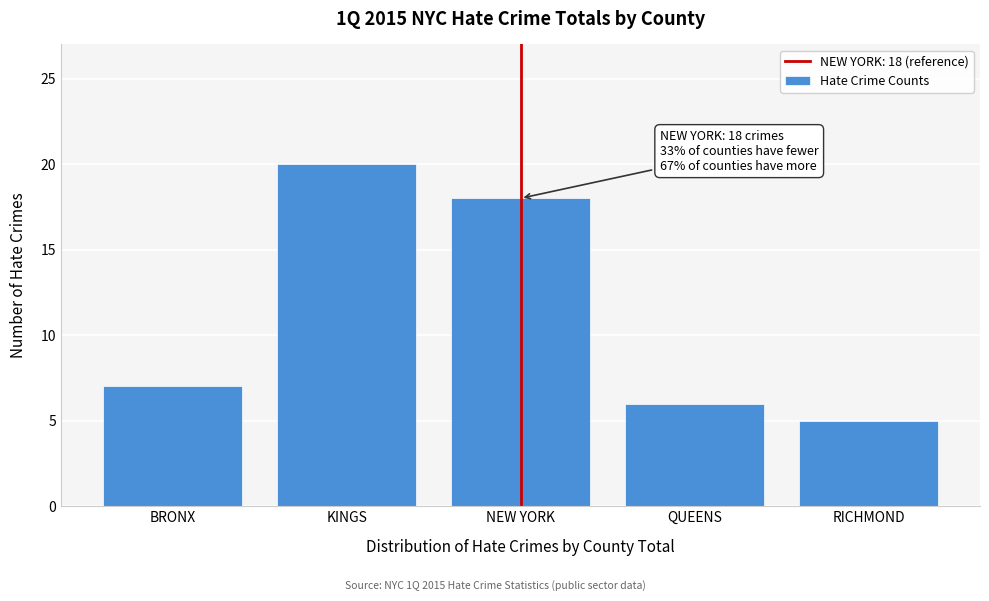

Reading left to right, extract all data points from this chart.

BRONX=7	KINGS=20	NEW YORK=18	QUEENS=6	RICHMOND=5